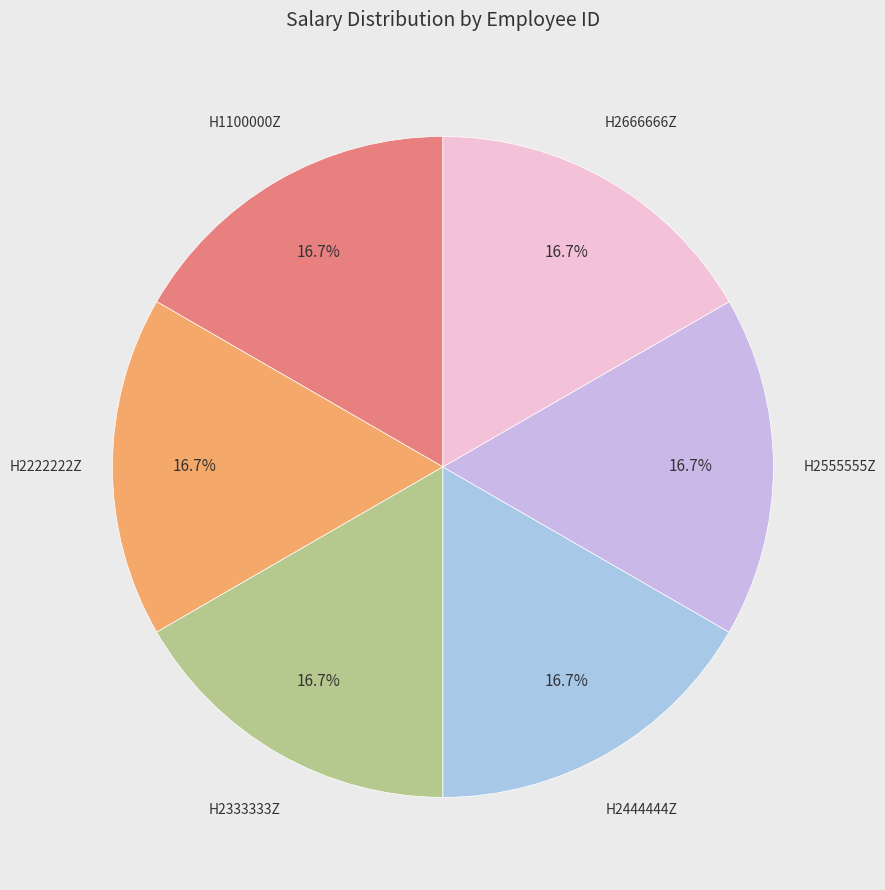

Is the sum of H2666666Z and H2555555Z greater than half?

No